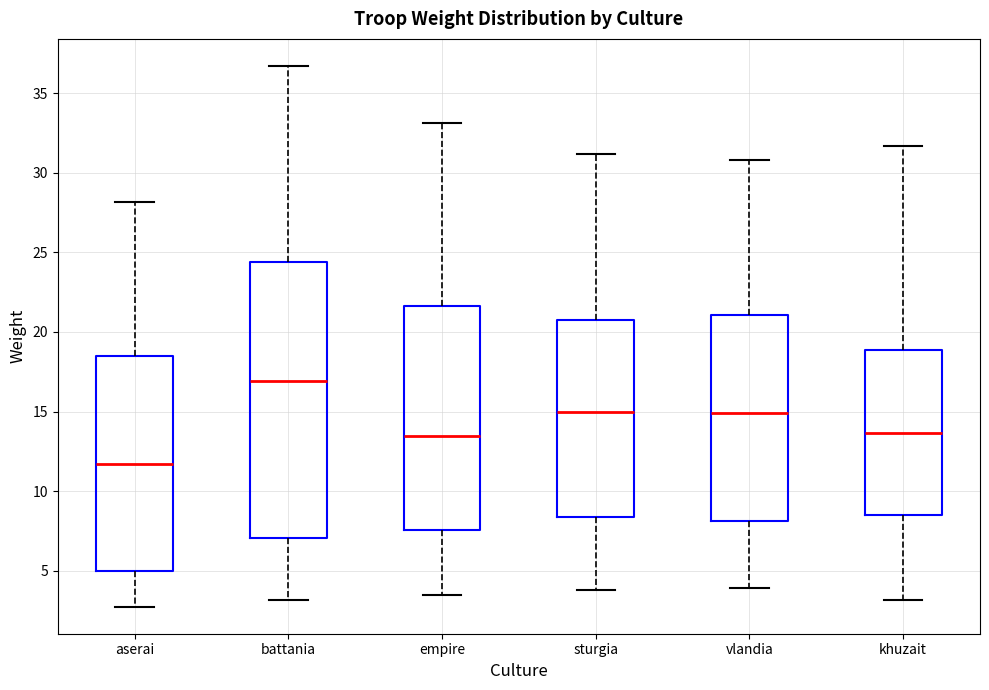

Where does the upper whisker of the box for vlandia end on the y-axis? The values are not printed on the chart, so give them approximately, as read against the axis.

31.0